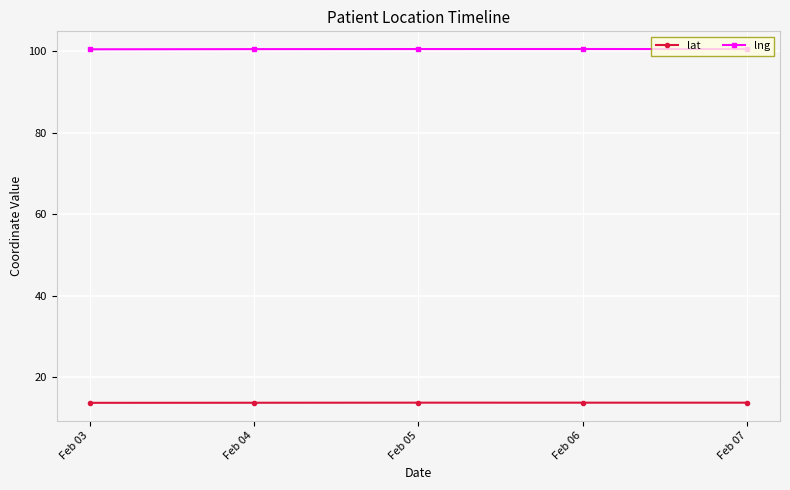

True or false: lng and lat intersect in this chart.

False